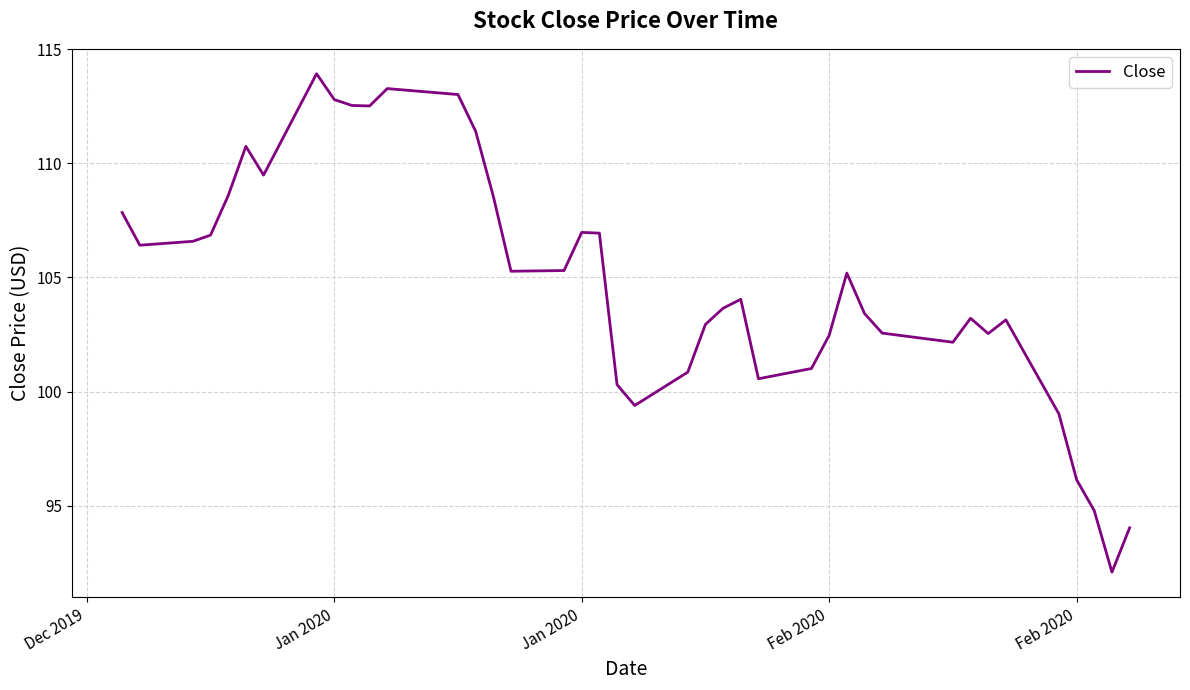

What is the minimum value shown in the chart?

92.1